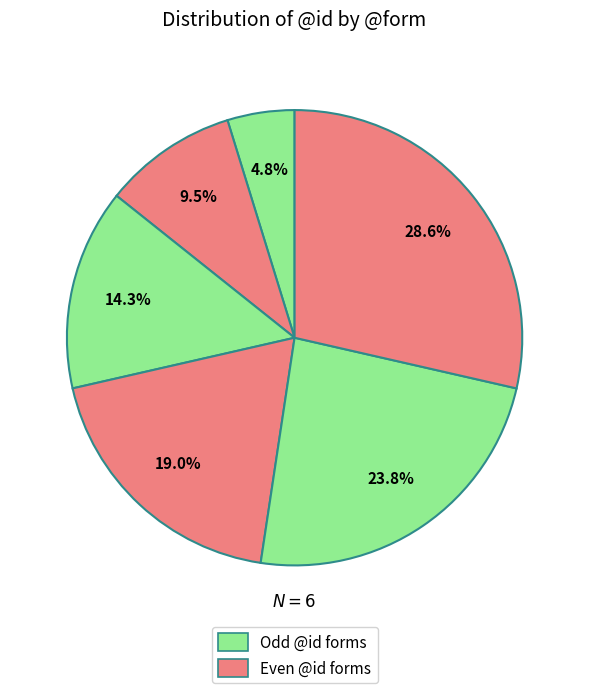

Count the number of slices in the pie.

6